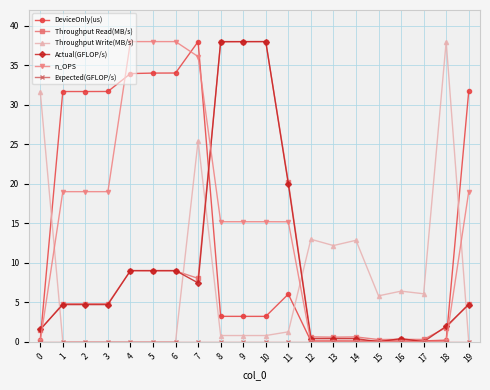

Which series ends up on top after the final intersection of Throughput Write(MB/s) and DeviceOnly(us)?

DeviceOnly(us)